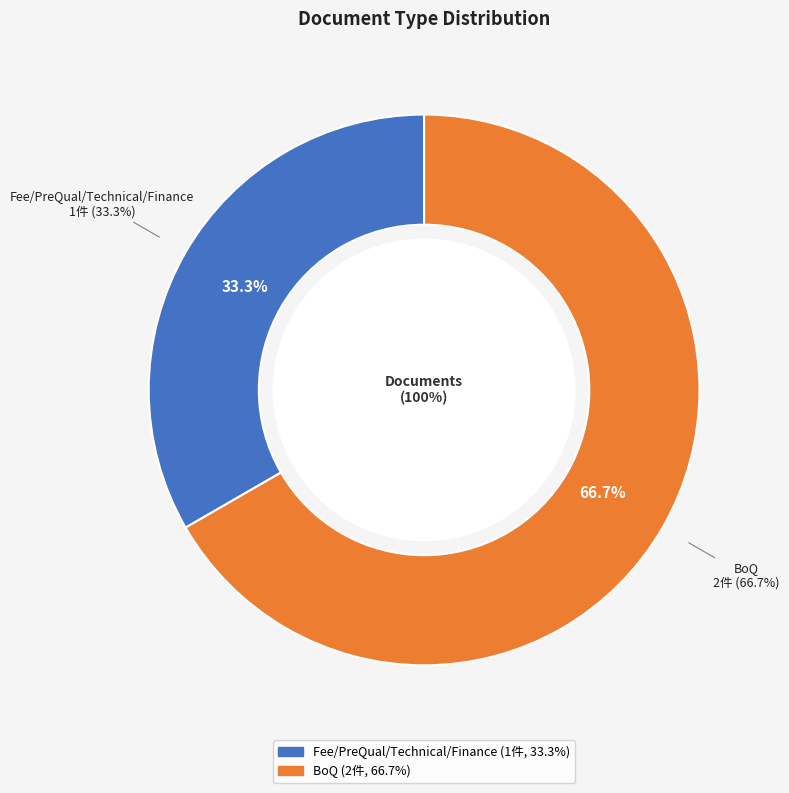

Combined, what portion of the pie is Fee/PreQual/Technical/Finance and BoQ?

100.0%